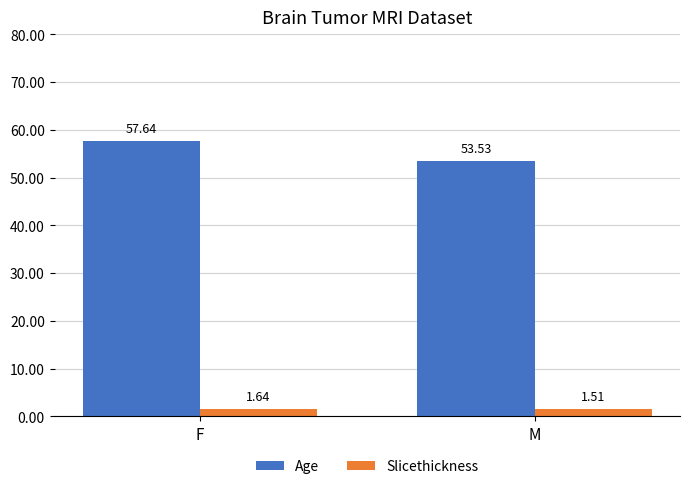

Rank the series at M from lowest to highest value.

Slicethickness, Age